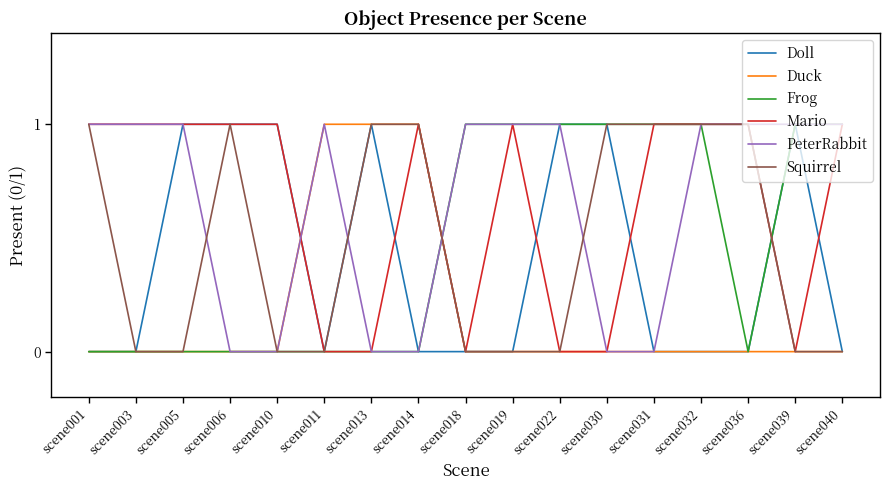

What are all the series names shown in the legend?

Doll, Duck, Frog, Mario, PeterRabbit, Squirrel